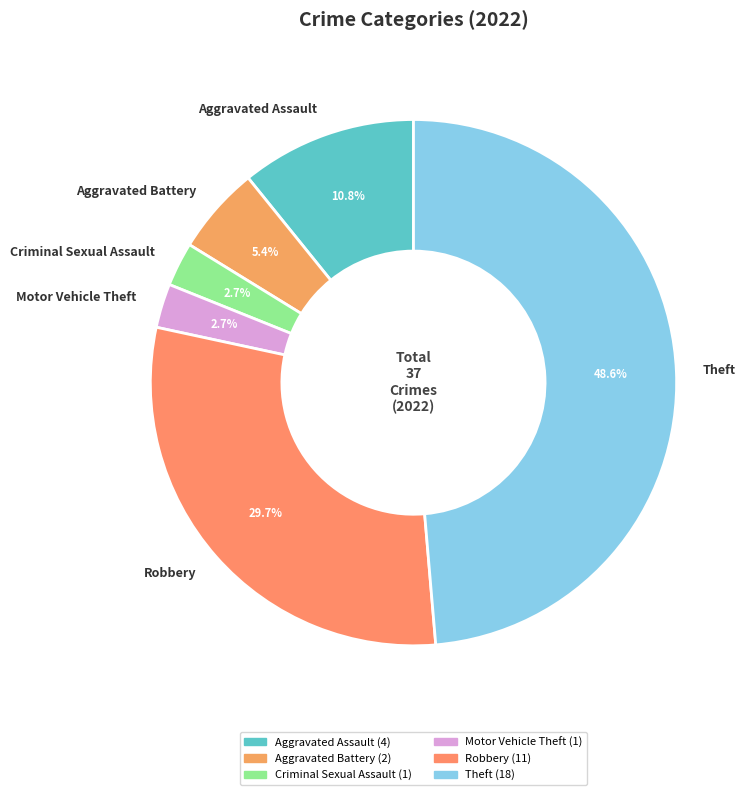

Count the number of slices in the pie.

6